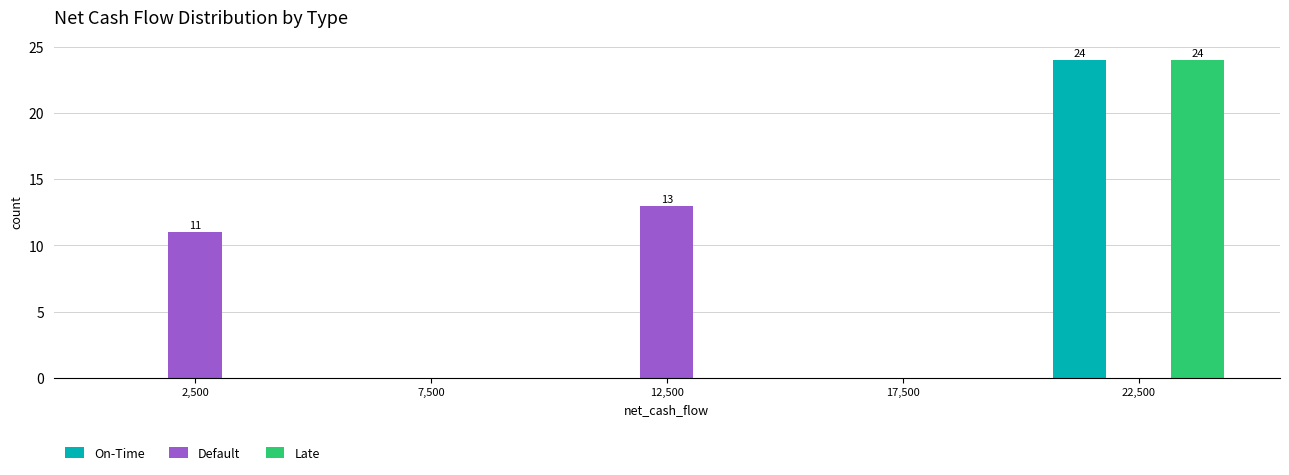

In the On-Time series, which range on the x-axis has the tallest bar?

20000 to 25000